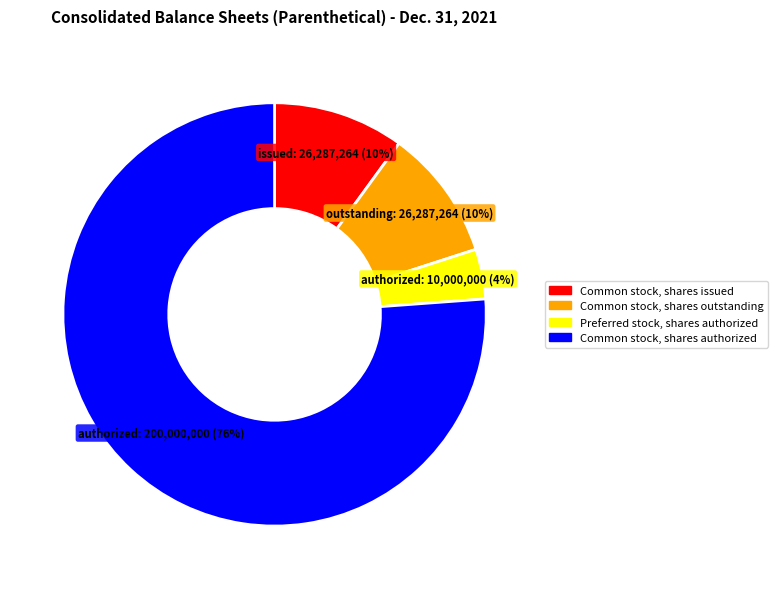

Approximately how many times larger is the value at Common stock, shares authorized compared to Common stock, shares outstanding?

7.6